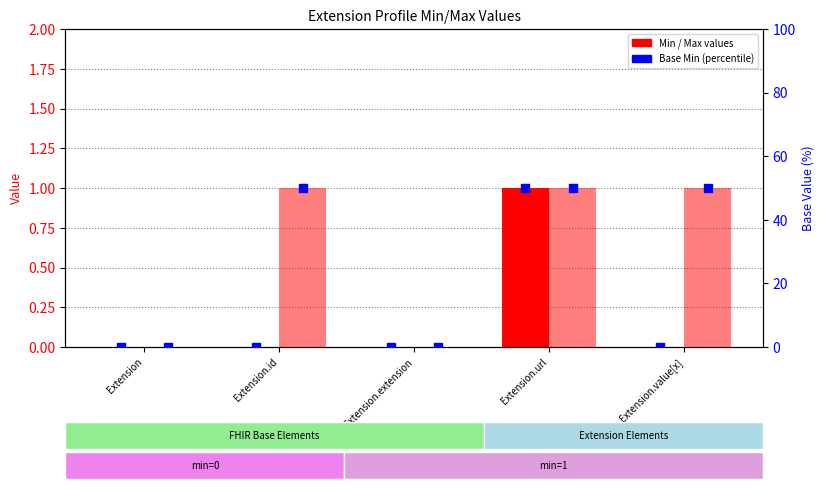

Which series has the largest Y range (max minus min)?

Base Min (percentile)